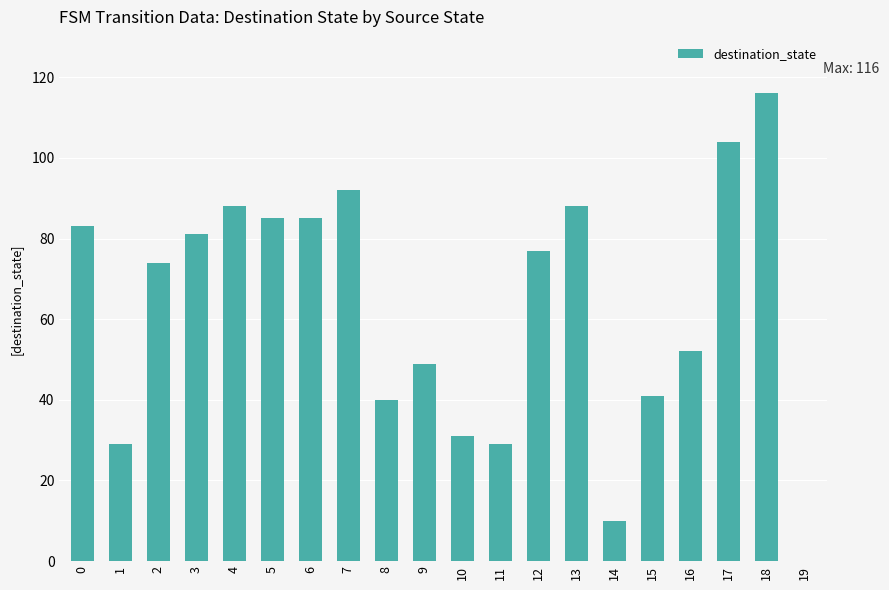

The chart shows a value of 127 at 7. True or false?

False